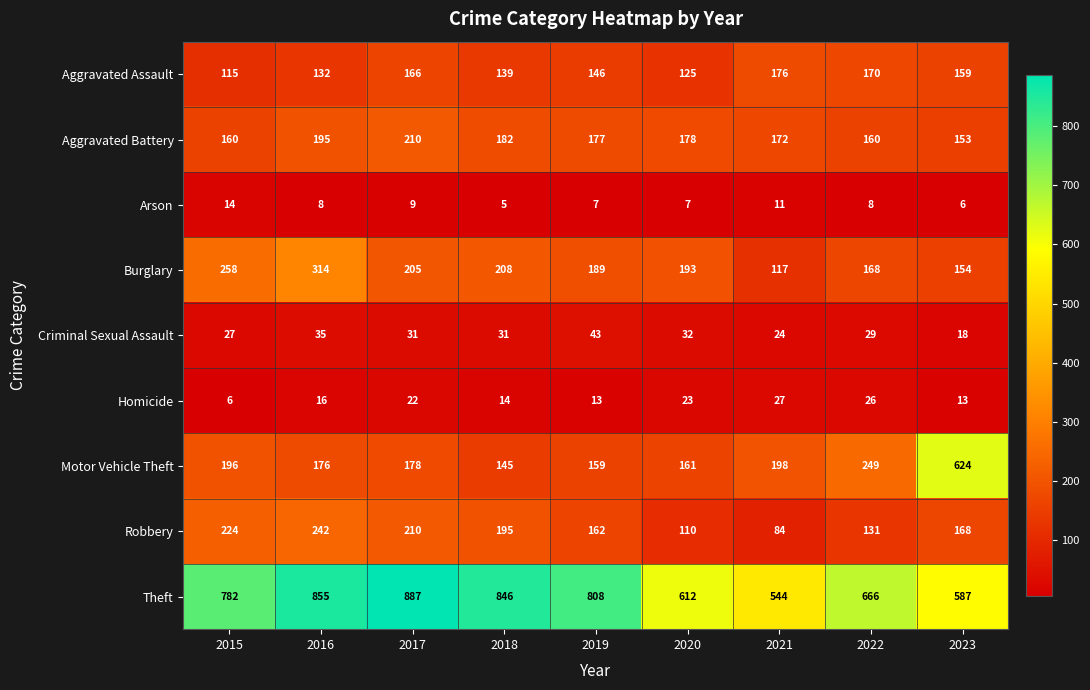

What is the difference between the second highest and second lowest values in the Arson series?

5